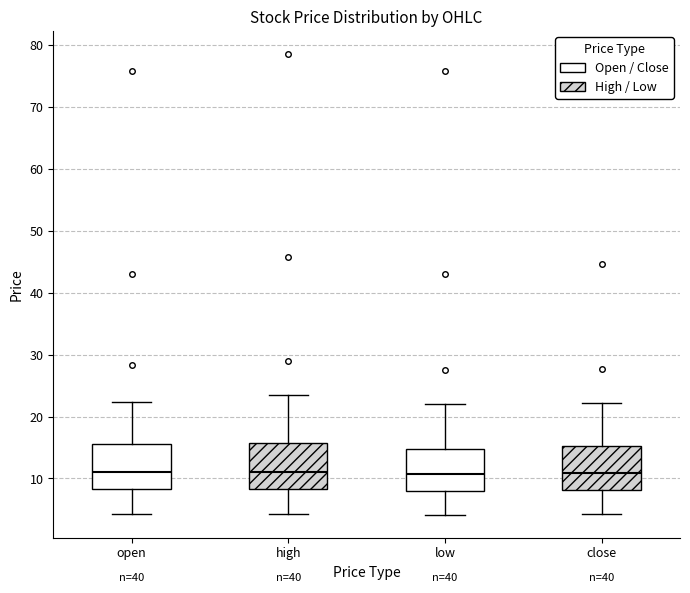

Reading left to right, transcribe this box plot: for each box, give where its median line is, the range the box spans, and where its two whiskers end, as read against the y-axis. The values are not printed on the chart, so give them approximately, as read against the axis.

open: median 11, box 8 to 15, whiskers 4 to 22
high: median 11, box 8 to 16, whiskers 4 to 24
low: median 11, box 8 to 15, whiskers 4 to 22
close: median 11, box 8 to 15, whiskers 4 to 22